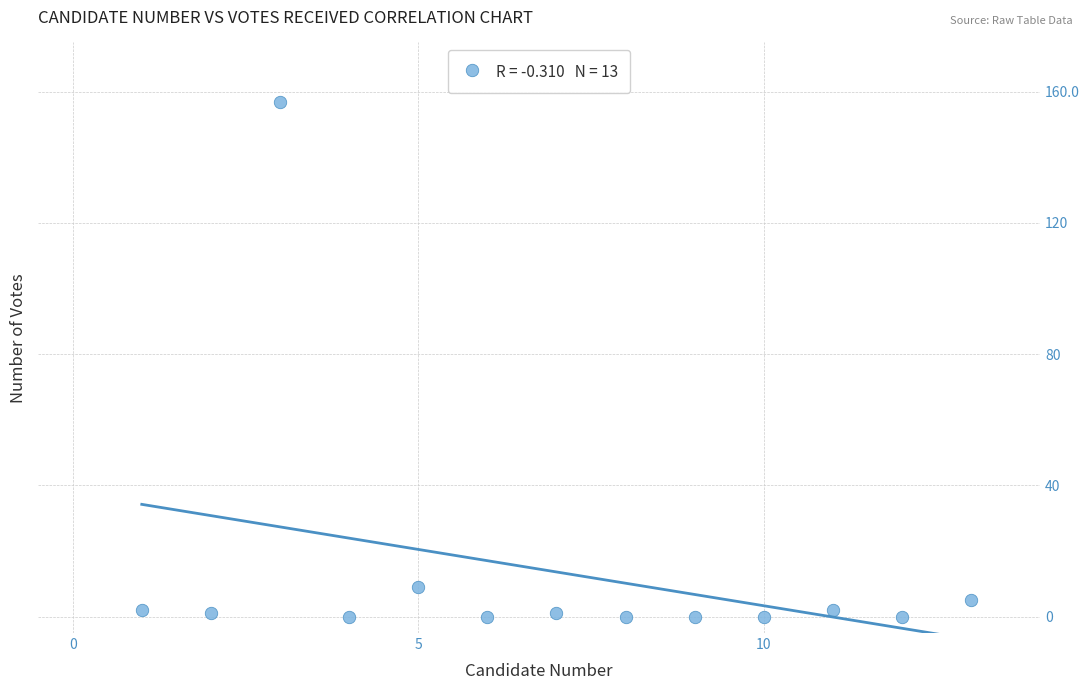

What Y value in the scatter plot is closest to 78?

9